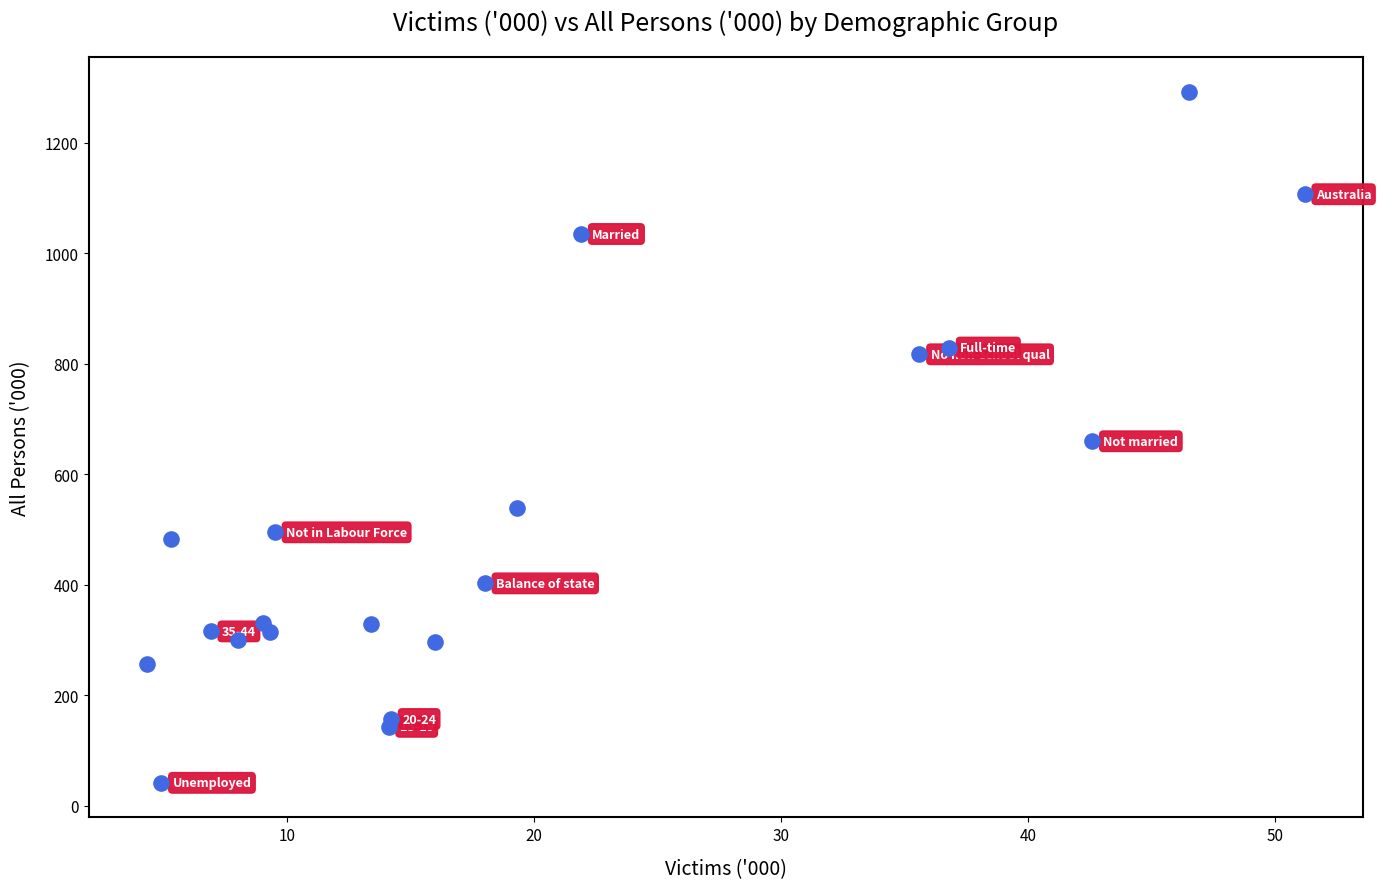

What is the range of Y values (max minus min)?

1250.5